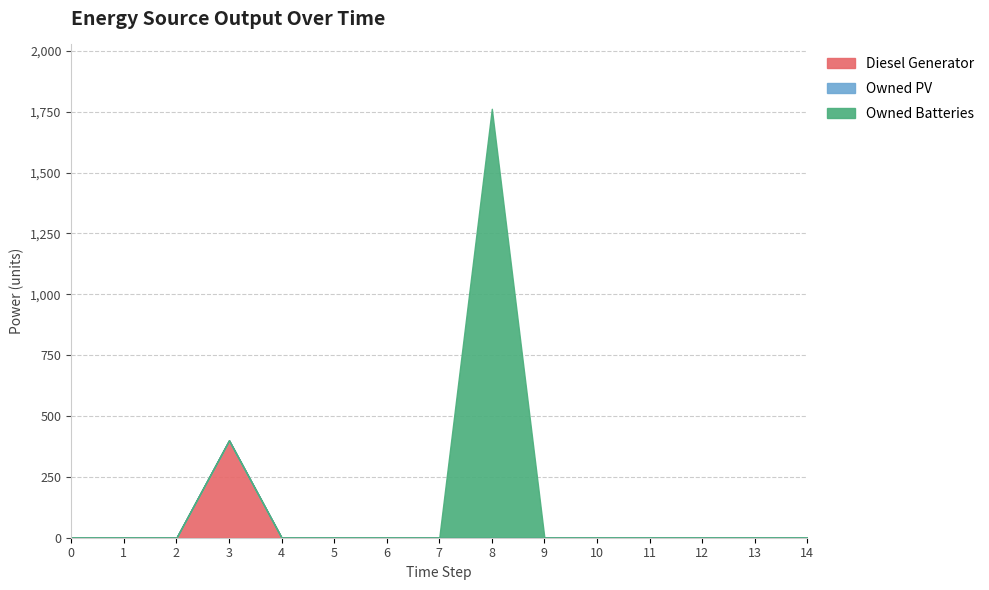

Which series has the largest range (max minus min)?

Owned Batteries